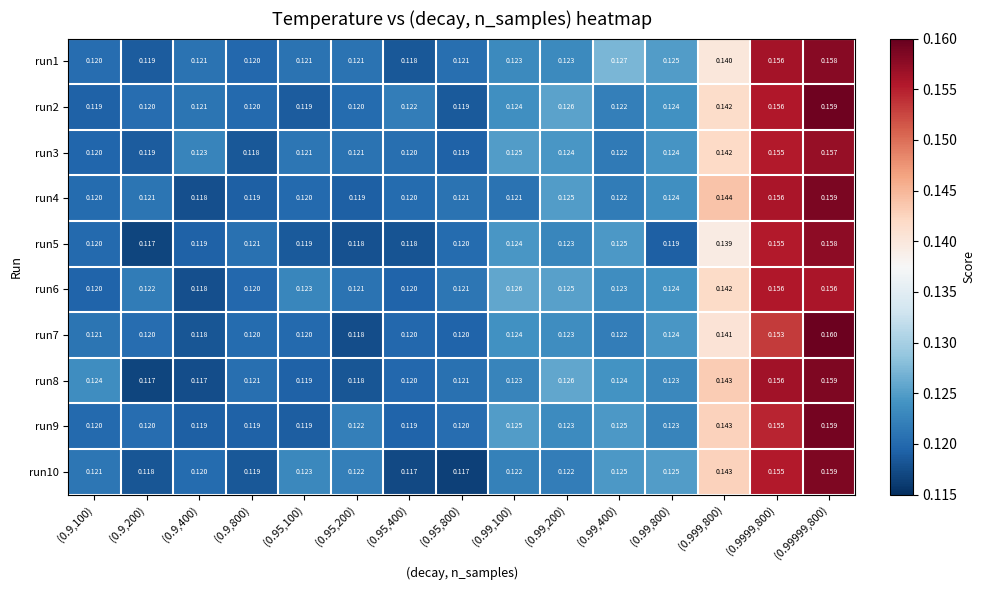

Is the value of run7 at (0.99,200) greater than the value of run3 at (0.99,800)?

No